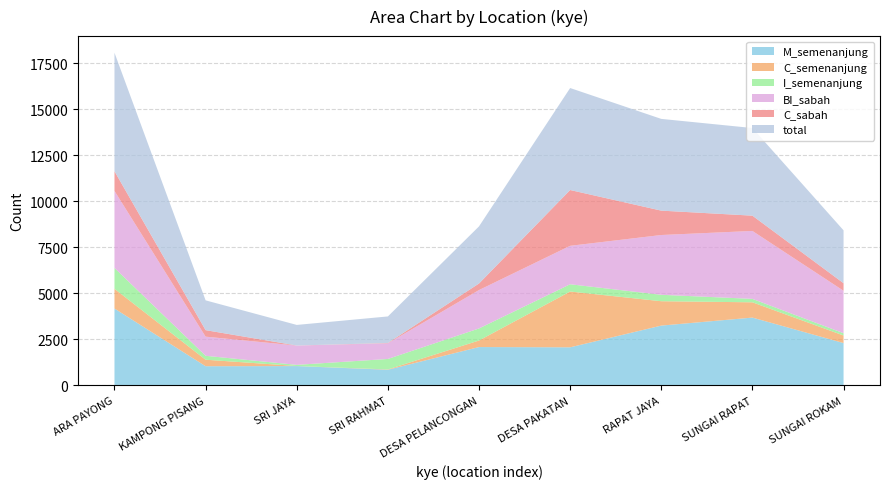

Reading left to right, what are all the values shown in this chart?

total: ARA PAYONG=6436	KAMPONG PISANG=1619	SRI JAYA=1118	SRI RAHMAT=1442	DESA PELANCONGAN=3104	DESA PAKATAN=5541	RAPAT JAYA=4984	SUNGAI RAPAT=4761	SUNGAI ROKAM=2873
M_semenanjung: ARA PAYONG=4175	KAMPONG PISANG=1041	SRI JAYA=1048	SRI RAHMAT=849	DESA PELANCONGAN=2082	DESA PAKATAN=2068	RAPAT JAYA=3248	SUNGAI RAPAT=3683	SUNGAI ROKAM=2299
C_semenanjung: ARA PAYONG=1070	KAMPONG PISANG=353	SRI JAYA=4	SRI RAHMAT=18	DESA PELANCONGAN=355	DESA PAKATAN=3031	RAPAT JAYA=1324	SUNGAI RAPAT=830	SUNGAI ROKAM=410
I_semenanjung: ARA PAYONG=1133	KAMPONG PISANG=213	SRI JAYA=63	SRI RAHMAT=568	DESA PELANCONGAN=655	DESA PAKATAN=394	RAPAT JAYA=349	SUNGAI RAPAT=186	SUNGAI ROKAM=124
BI_sabah: ARA PAYONG=4187	KAMPONG PISANG=1040	SRI JAYA=1047	SRI RAHMAT=850	DESA PELANCONGAN=2087	DESA PAKATAN=2089	RAPAT JAYA=3248	SUNGAI RAPAT=3691	SUNGAI ROKAM=2307
C_sabah: ARA PAYONG=1070	KAMPONG PISANG=353	SRI JAYA=4	SRI RAHMAT=18	DESA PELANCONGAN=355	DESA PAKATAN=3031	RAPAT JAYA=1324	SUNGAI RAPAT=830	SUNGAI ROKAM=410